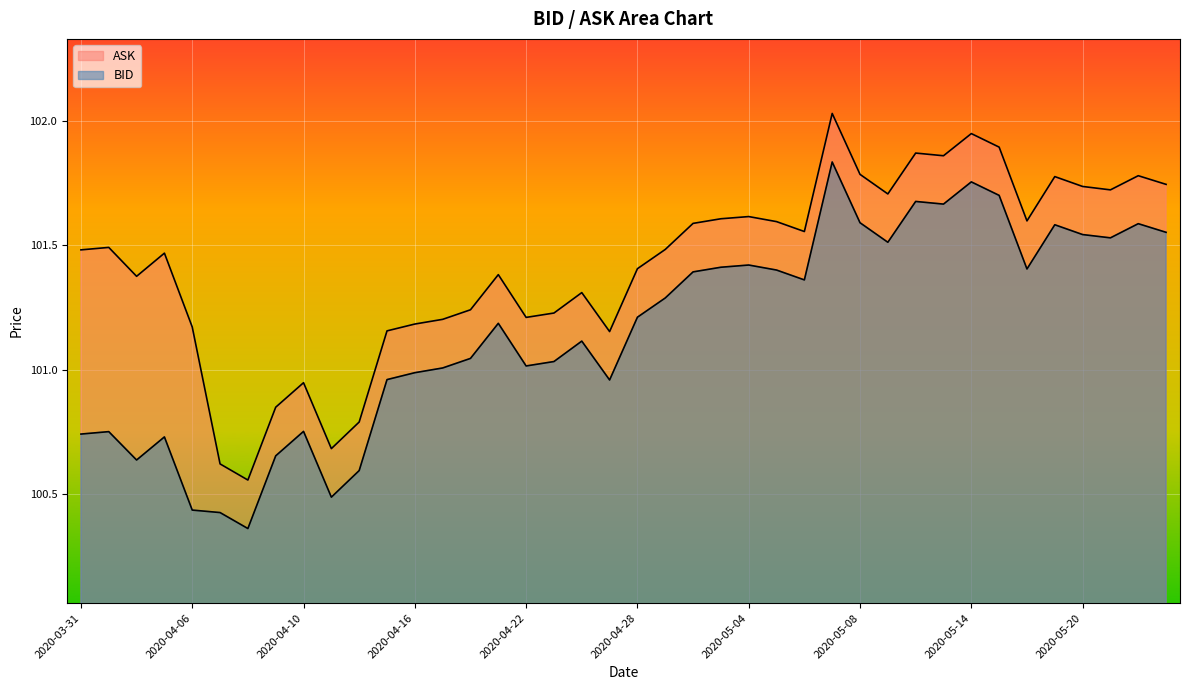

How many categories are shown in the chart?

40